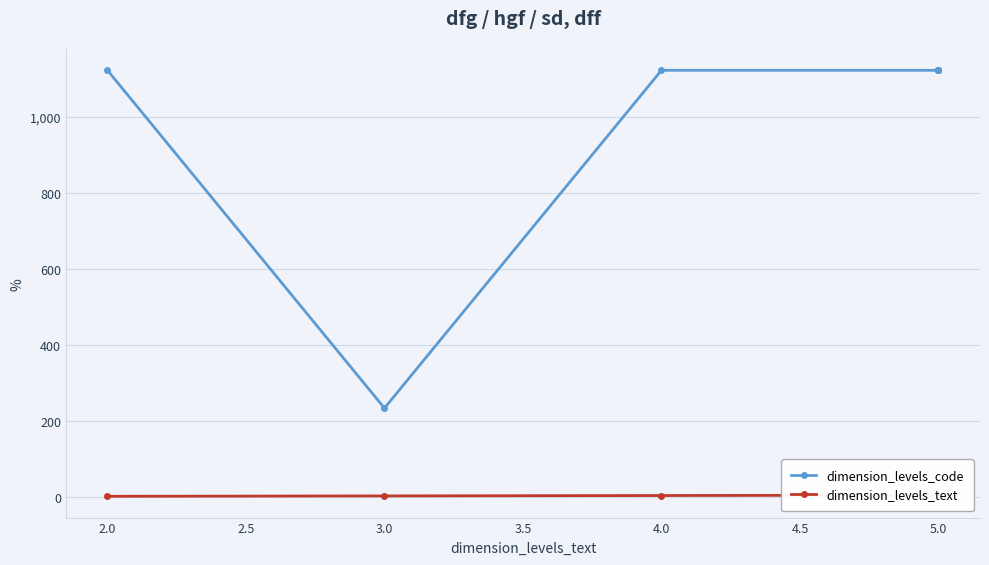

True or false: there are more than 1 points higher than both neighbors.

False